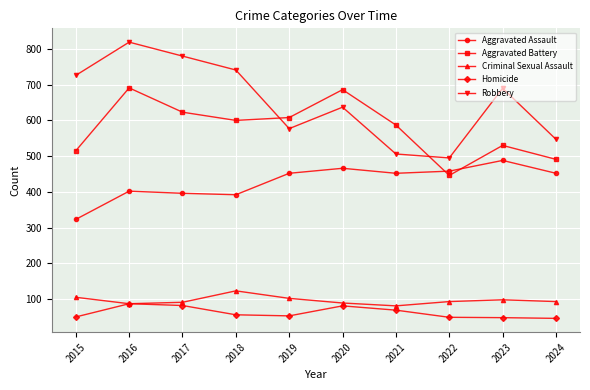

What is the greatest value displayed?

819